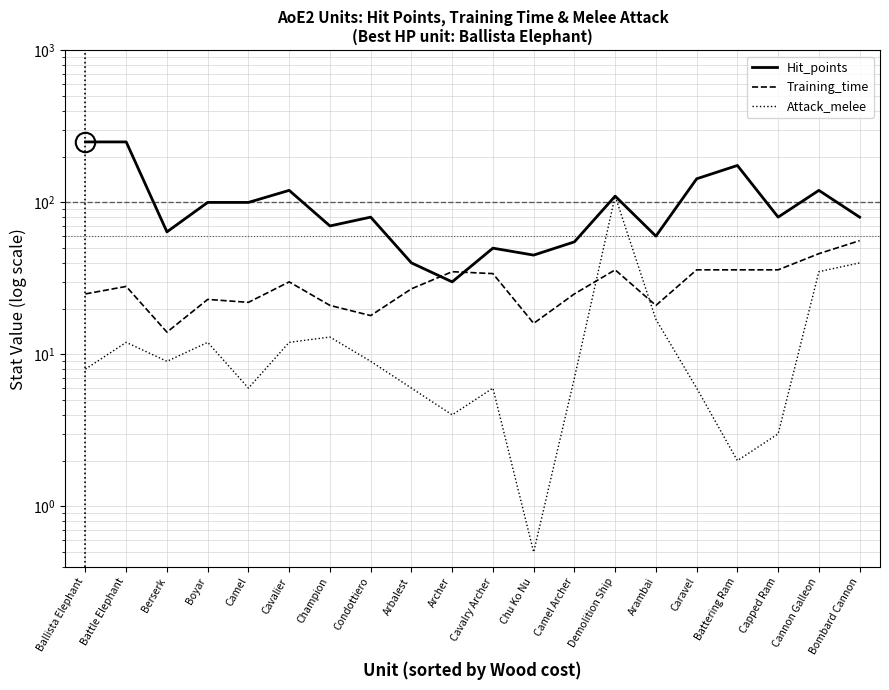

What are all the series names shown in the legend?

Hit_points, Training_time, Attack_melee